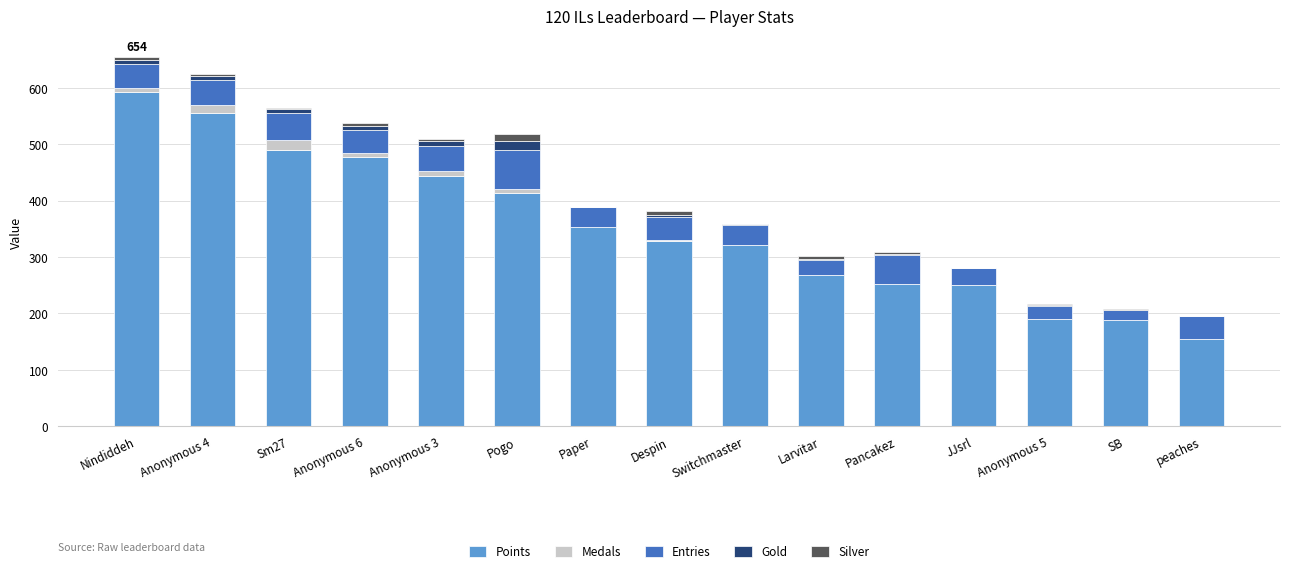

How many categories are shown in the chart?

15